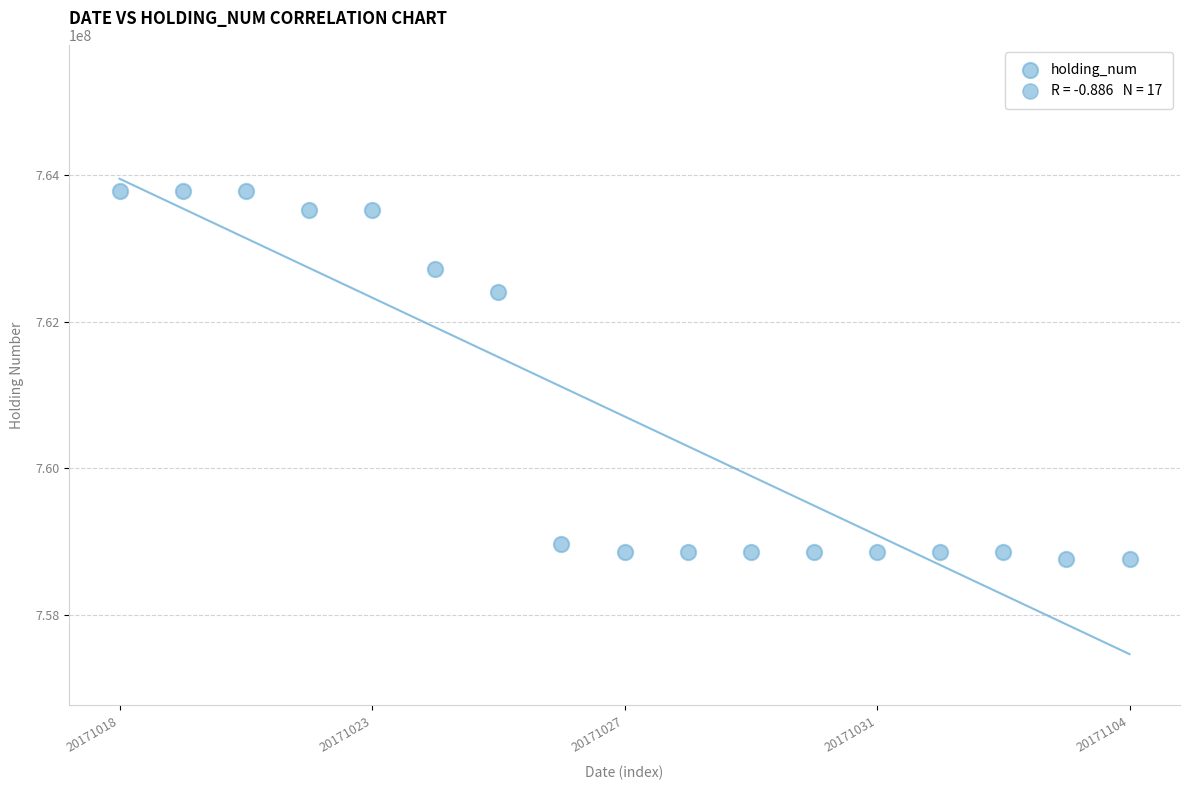

What is the range of Y values (max minus min)?

5020000